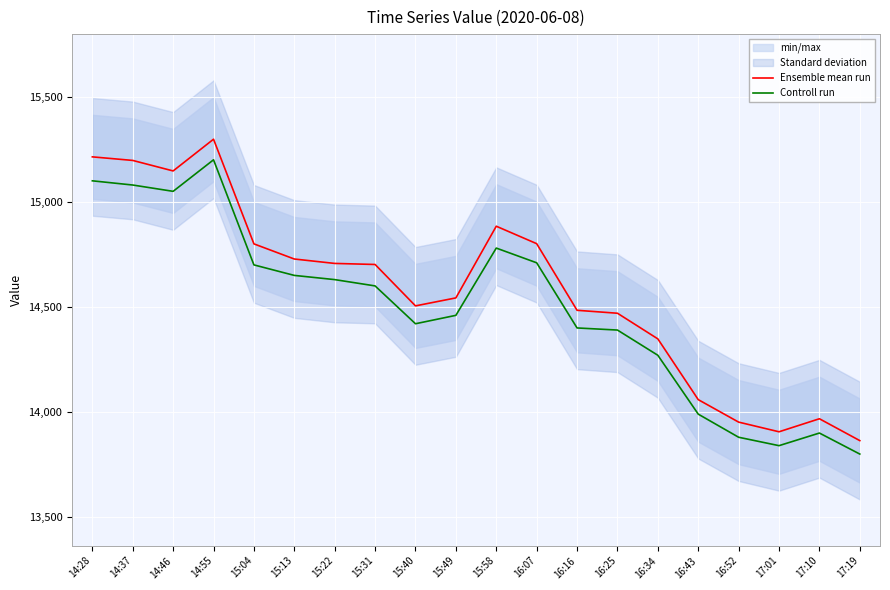

What is the label of the 2nd point from the left?

14:37